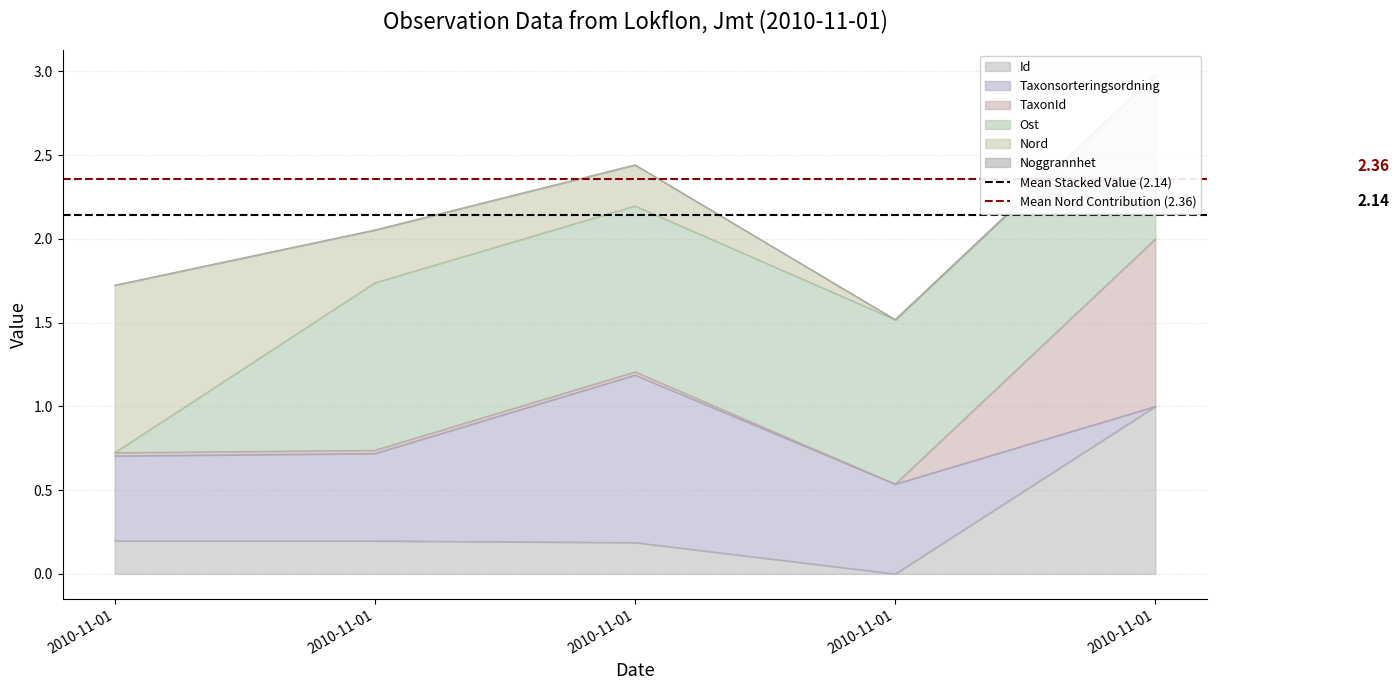

Which category has the lowest value in the Mean Stacked Value (2.14) series?

2010-11-01